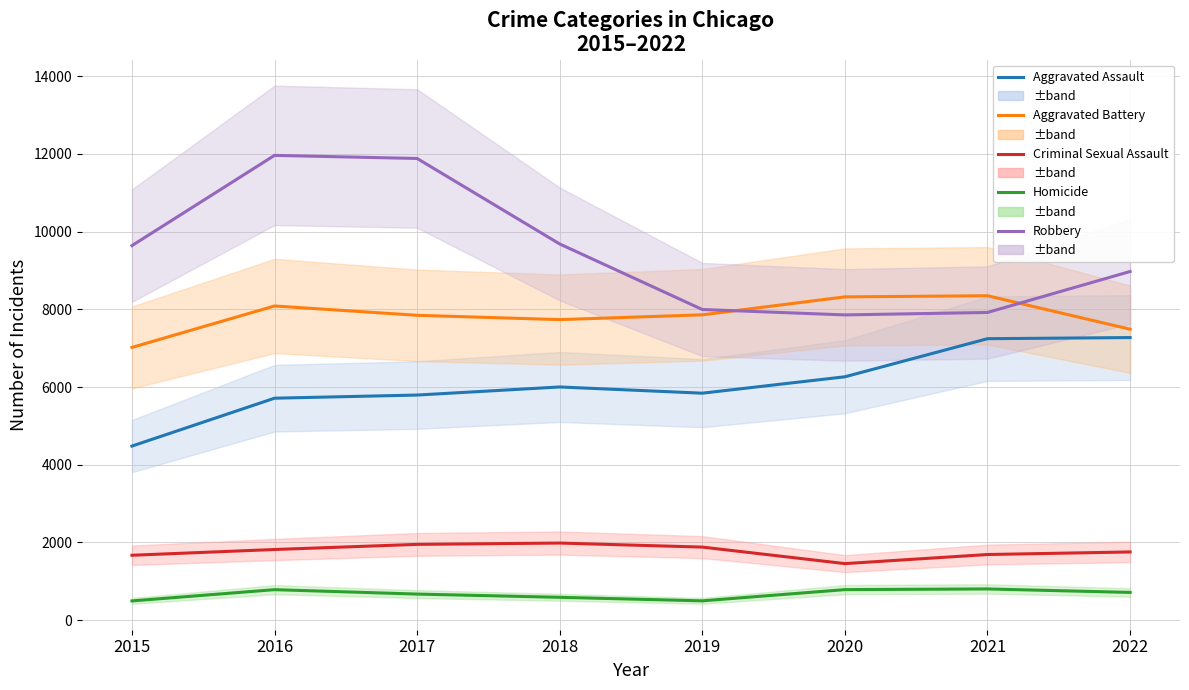

Where does the Aggravated Battery series first go above 7857?

2016